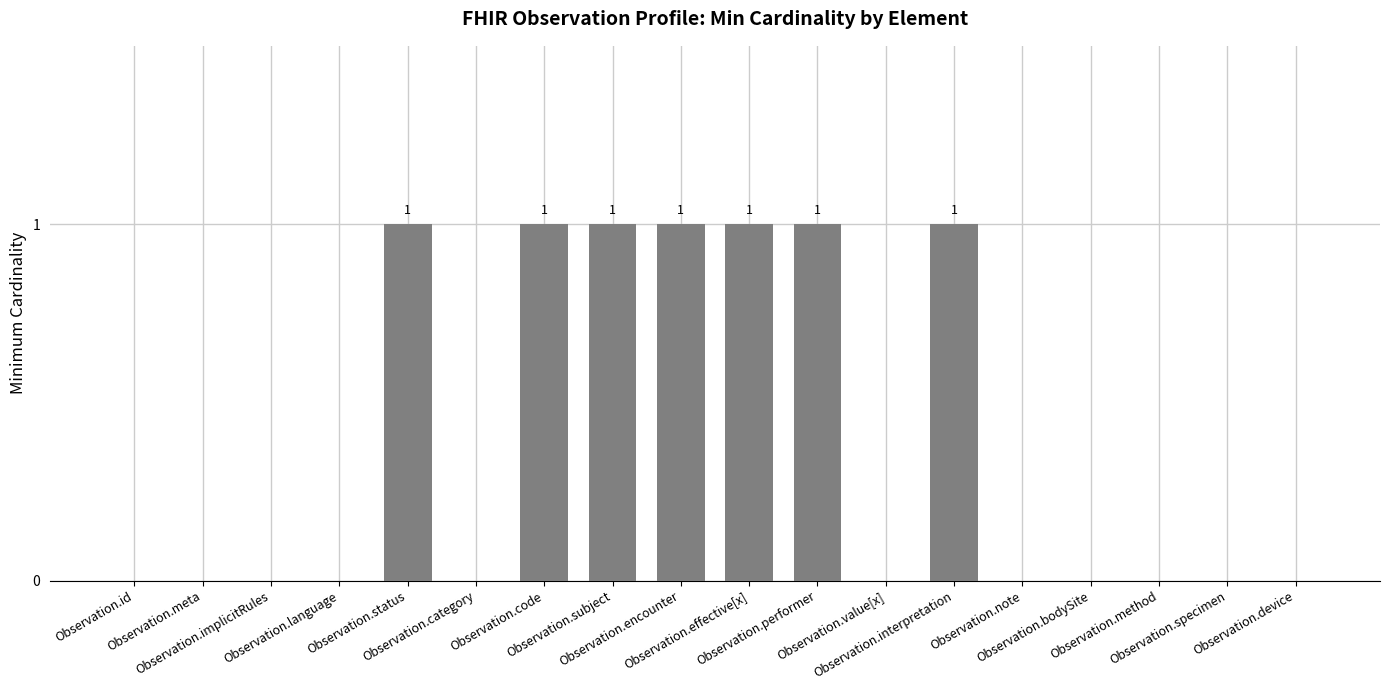

What is the sum of all values?

7